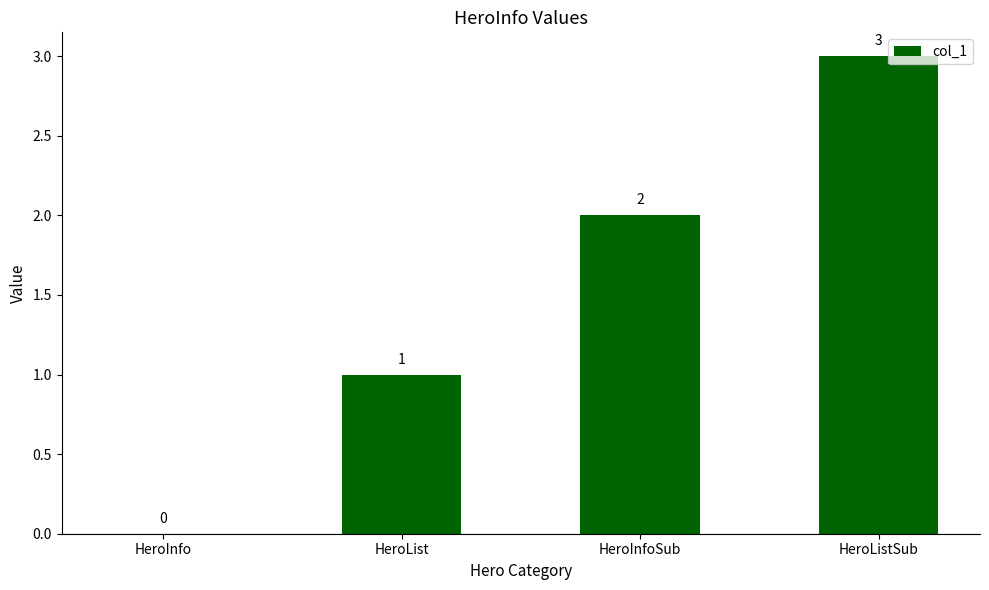

Reading left to right, what are all the values shown in this chart?

0	1	2	3